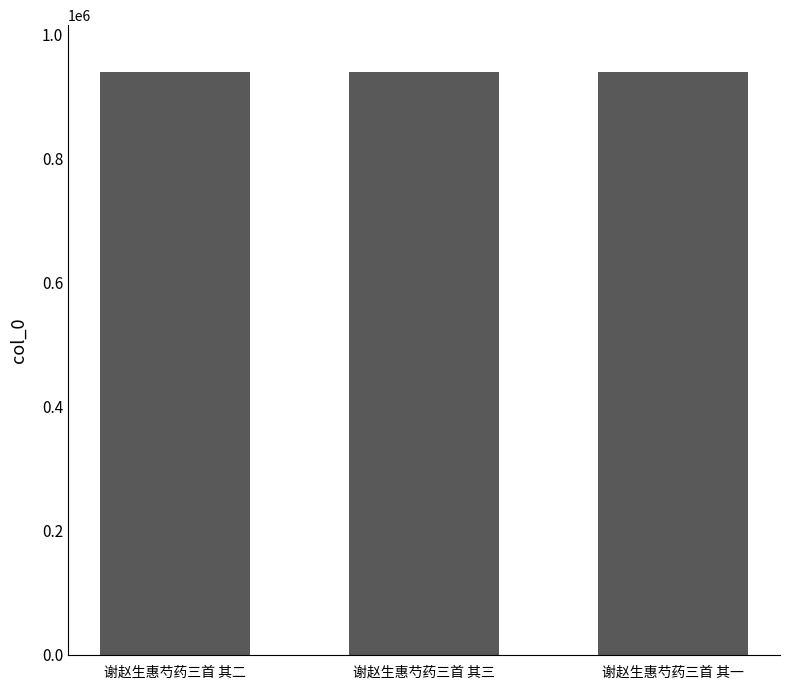

Is it true that the value at 谢赵生惠芍药三首 其一 is 487316?

False